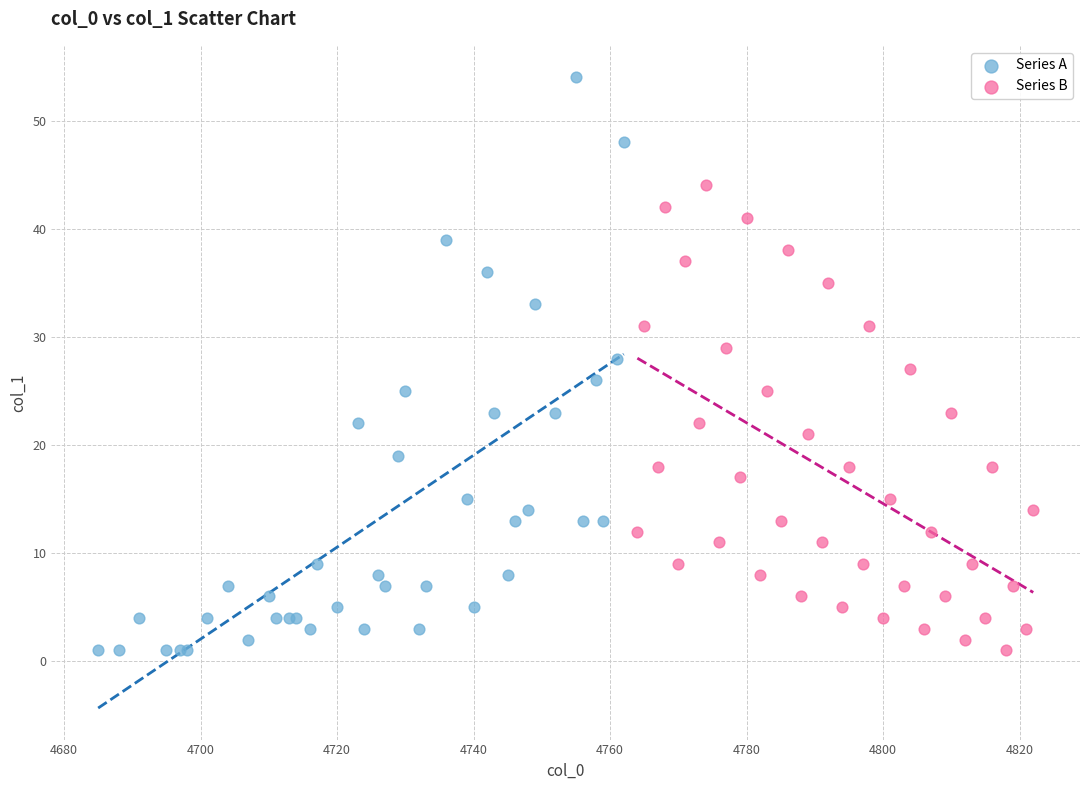

Which series has the widest spread of Y values?

Series A